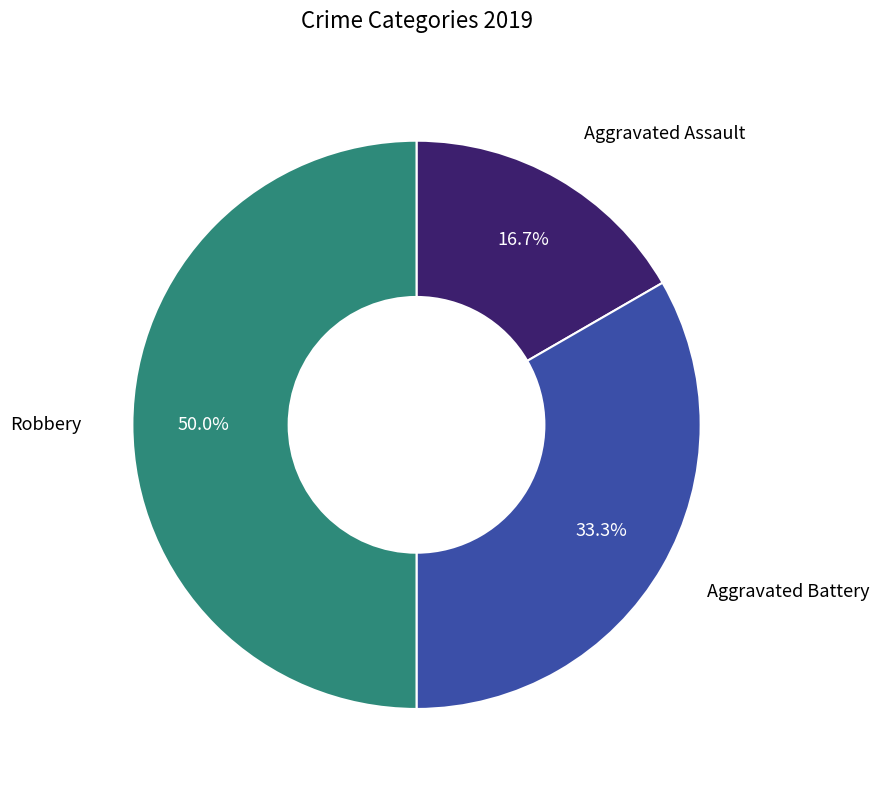

What percentage do Aggravated Battery and Robbery together represent?

83.3%